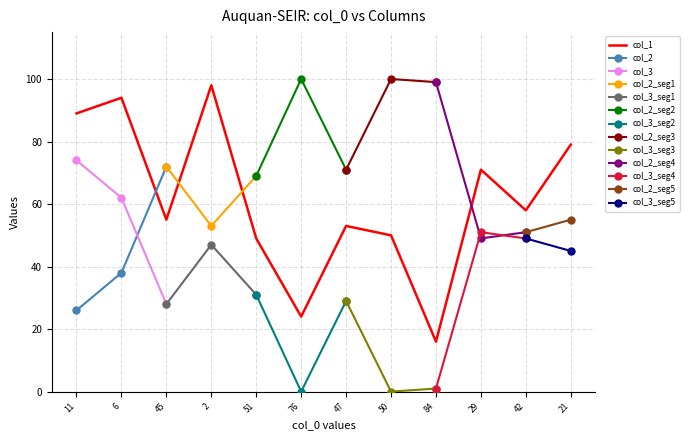

What is the difference between the col_1 values at 1 and 0?

5